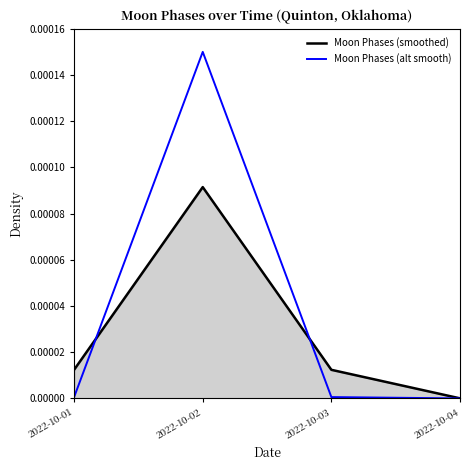

What are all the series names shown in the legend?

Moon Phases (smoothed), Moon Phases (alt smooth)